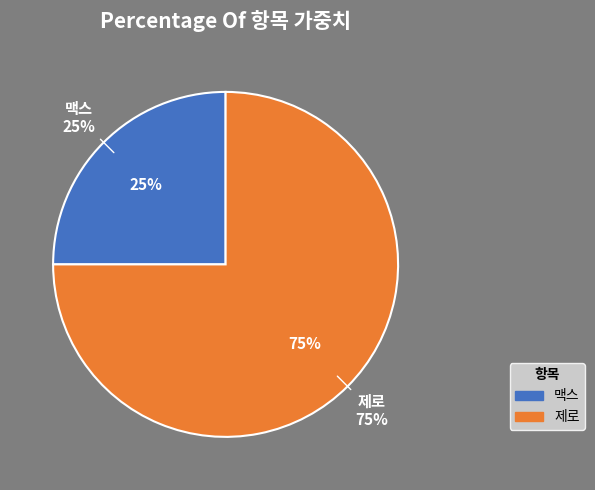

Is there a majority slice in this chart?

Yes